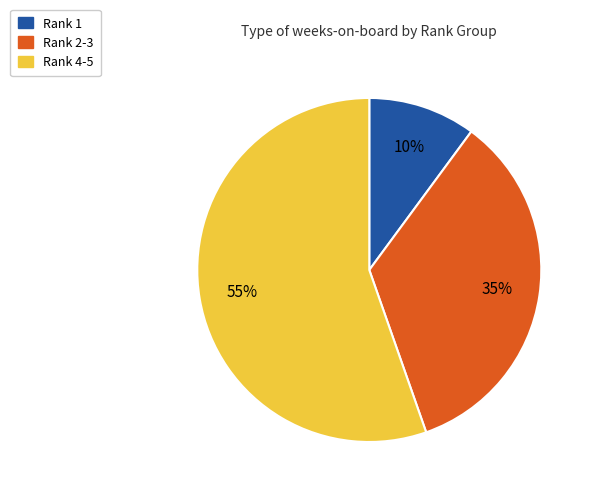

Is there any slice that represents more than half of the pie?

Yes